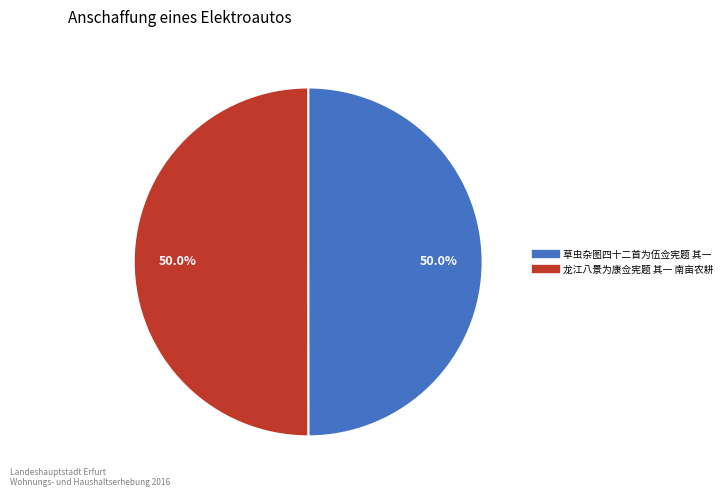

What percentage do 草虫杂图四十二首为伍佥宪题 其一 and 龙江八景为康佥宪题 其一 南亩农耕 together represent?

100.0%